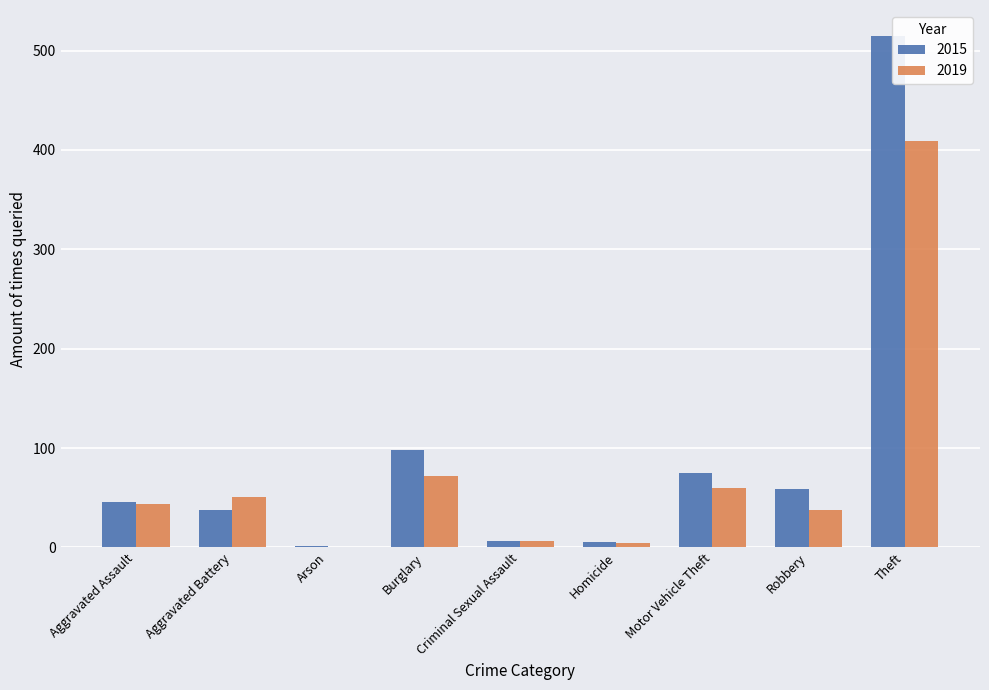

At which label is 2019 closest to 204?

Burglary